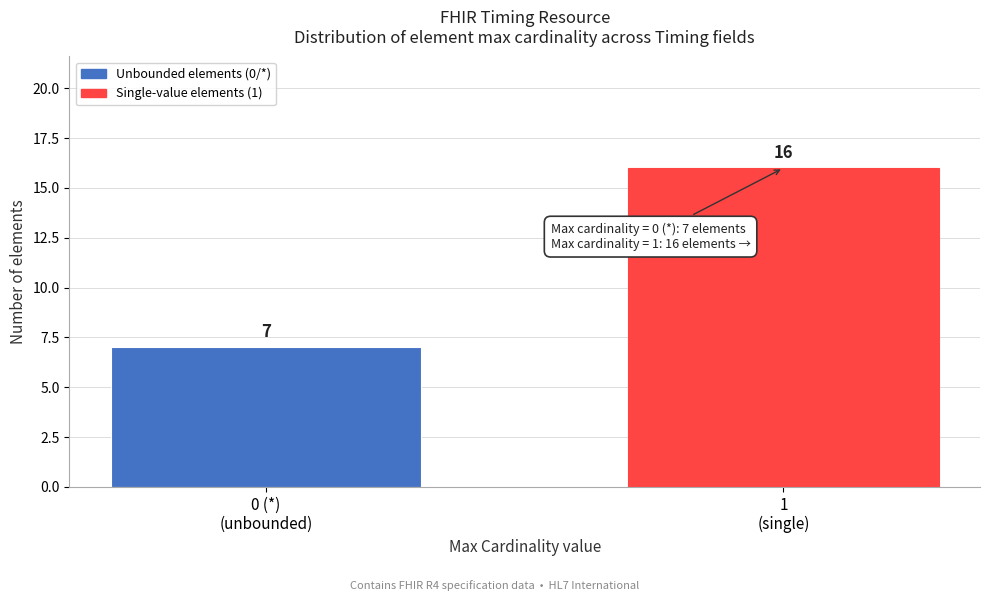

Reading right to left, transcribe all the data shown in this chart.

16	7